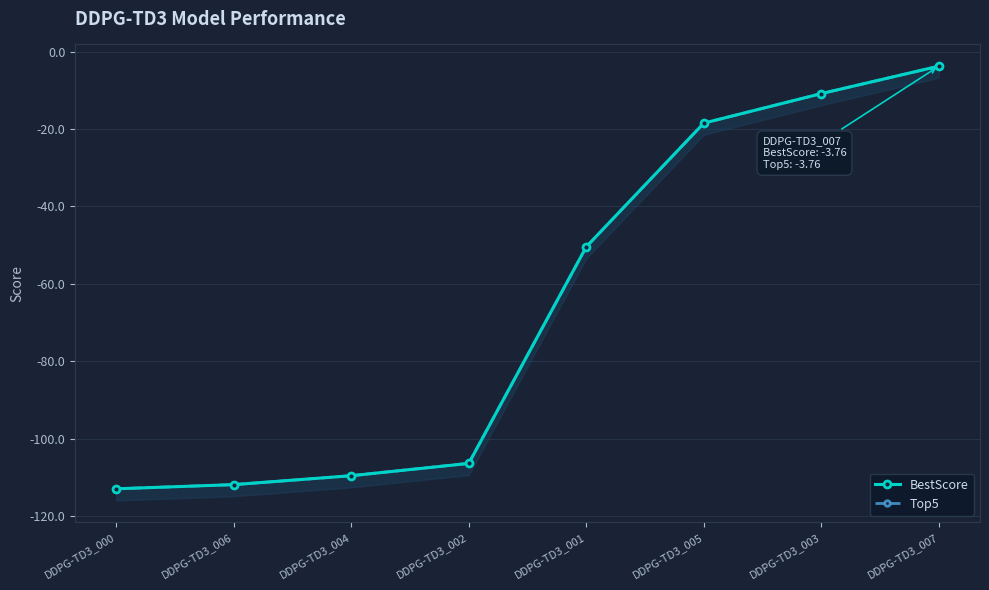

Where is BestScore nearest to the value -58?

DDPG-TD3_001